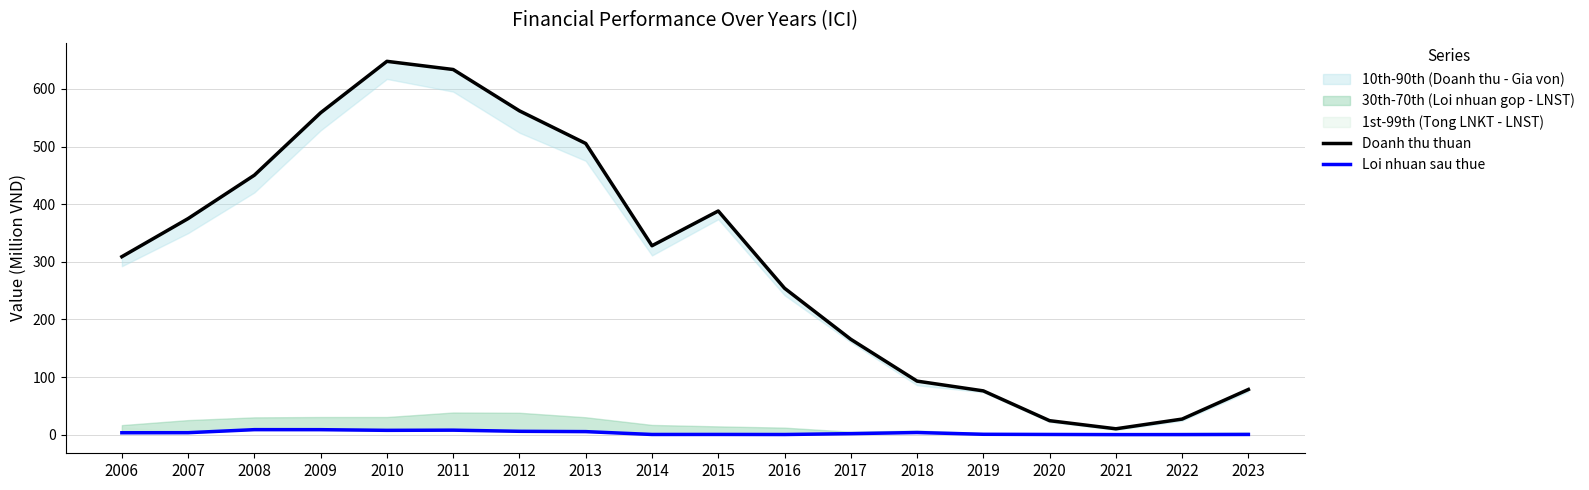

What is the average value of the Loi nhuan sau thue series?

3.2